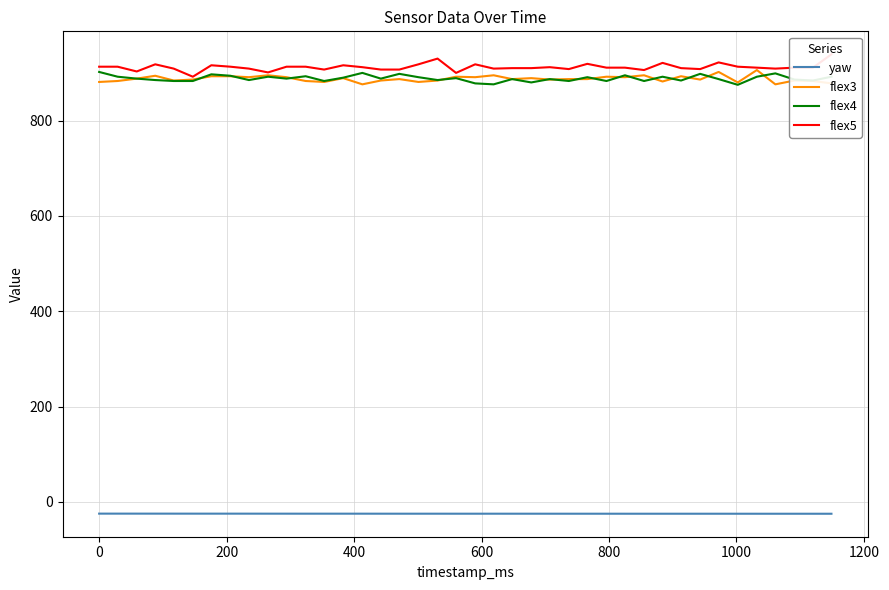

Reading left to right, extract all data points from this chart.

yaw: -24.4	-24.4	-24.4	-24.4	-24.5	-24.5	-24.5	-24.5	-24.5	-24.5	-24.5	-24.5	-24.5	-24.5	-24.5	-24.6	-24.6	-24.6	-24.6	-24.6	-24.6	-24.6	-24.6	-24.6	-24.6	-24.6	-24.6	-24.6	-24.6	-24.6	-24.6	-24.6	-24.6	-24.6	-24.6	-24.7	-24.7	-24.7	-24.7	-24.7
flex3: 881.0	883.0	888.0	894.0	884.0	886.0	893.0	893.0	891.0	895.0	891.0	883.0	881.0	889.0	876.0	884.0	887.0	881.0	884.0	892.0	891.0	895.0	887.0	889.0	886.0	887.0	887.0	892.0	891.0	895.0	882.0	893.0	886.0	902.0	880.0	906.0	876.0	884.0	883.0	878.0
flex4: 902.0	892.0	888.0	885.0	883.0	883.0	897.0	894.0	885.0	892.0	888.0	893.0	883.0	890.0	900.0	888.0	898.0	891.0	885.0	889.0	878.0	876.0	887.0	880.0	887.0	883.0	891.0	883.0	895.0	883.0	892.0	884.0	898.0	887.0	875.0	892.0	899.0	886.0	884.0	892.0
flex5: 913.0	913.0	903.0	918.0	909.0	892.0	916.0	913.0	909.0	901.0	913.0	913.0	907.0	916.0	912.0	907.0	907.0	918.0	930.0	900.0	918.0	909.0	910.0	910.0	912.0	908.0	919.0	911.0	911.0	906.0	921.0	910.0	908.0	922.0	913.0	911.0	909.0	911.0	911.0	939.0